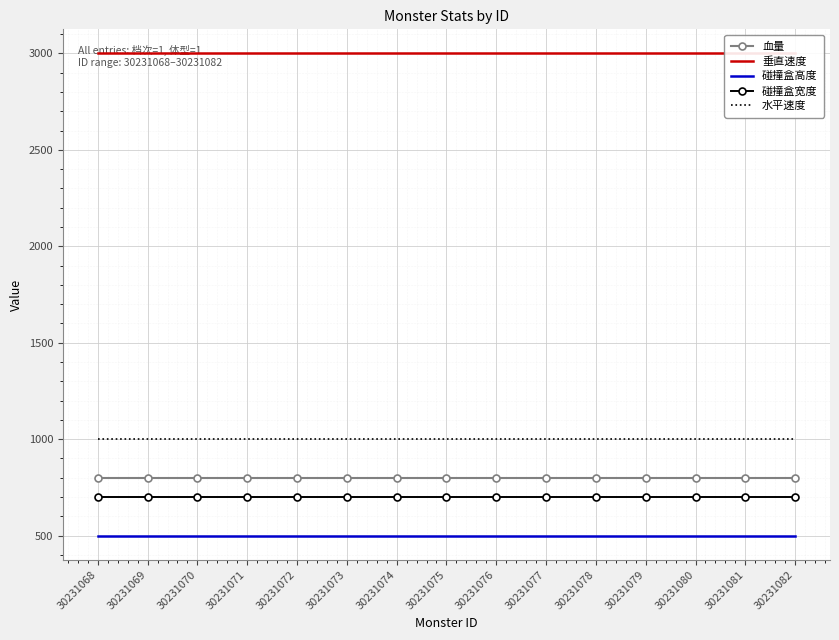

Rank the series at 30231082 from highest to lowest value.

垂直速度, 水平速度, 血量, 碰撞盒宽度, 碰撞盒高度